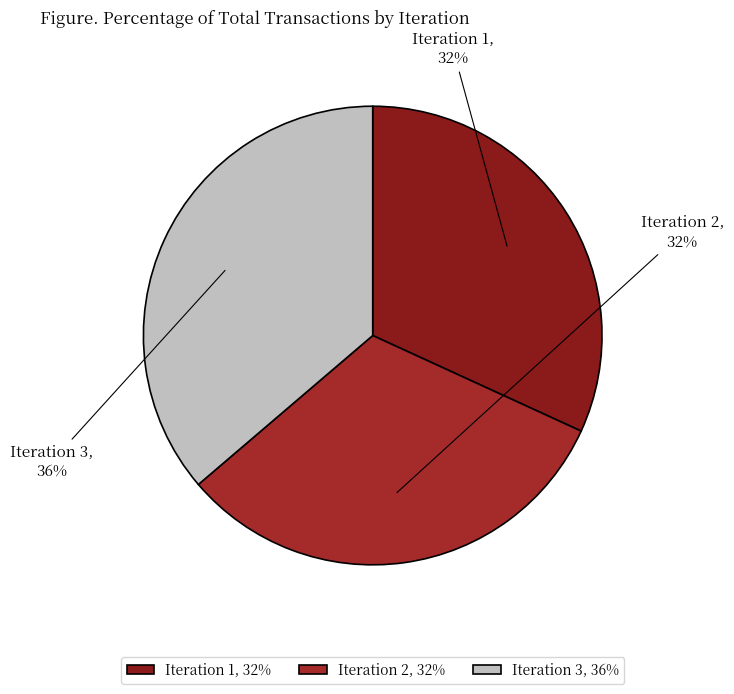

Is the sum of Iteration 2 and Iteration 3 greater than half?

Yes